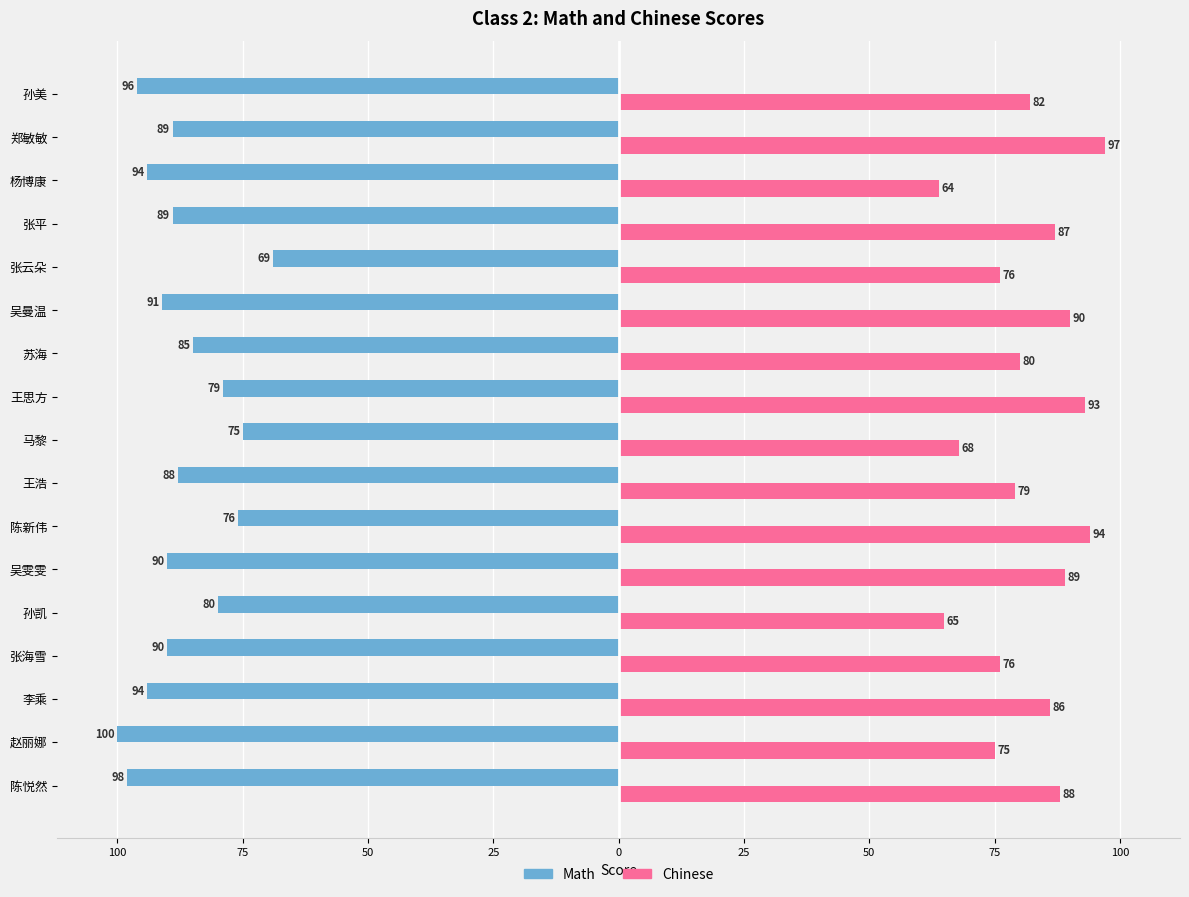

What are all the series names shown in the legend?

Math, Chinese